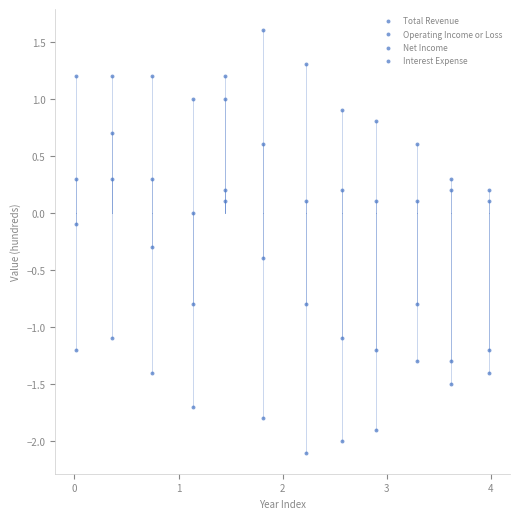

Count the number of points in this scatter plot.

48